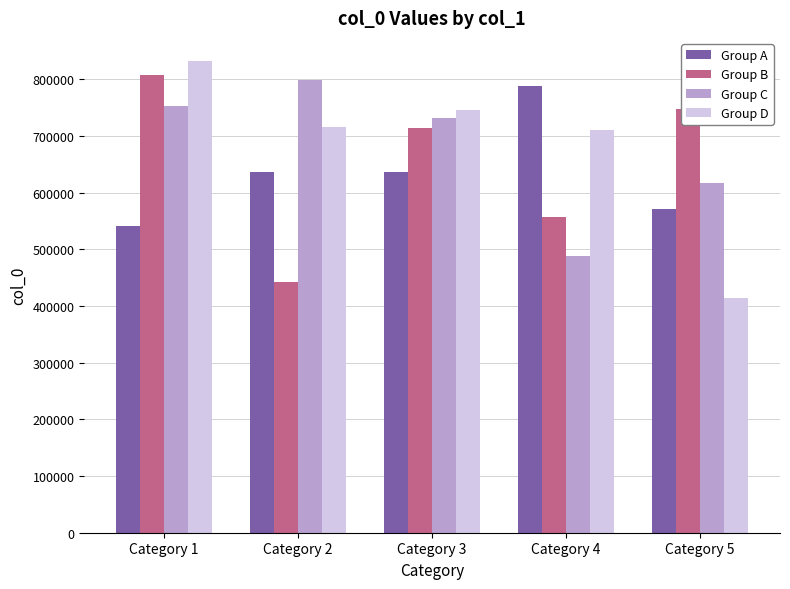

What is the total value across all series at Category 2?

2596296